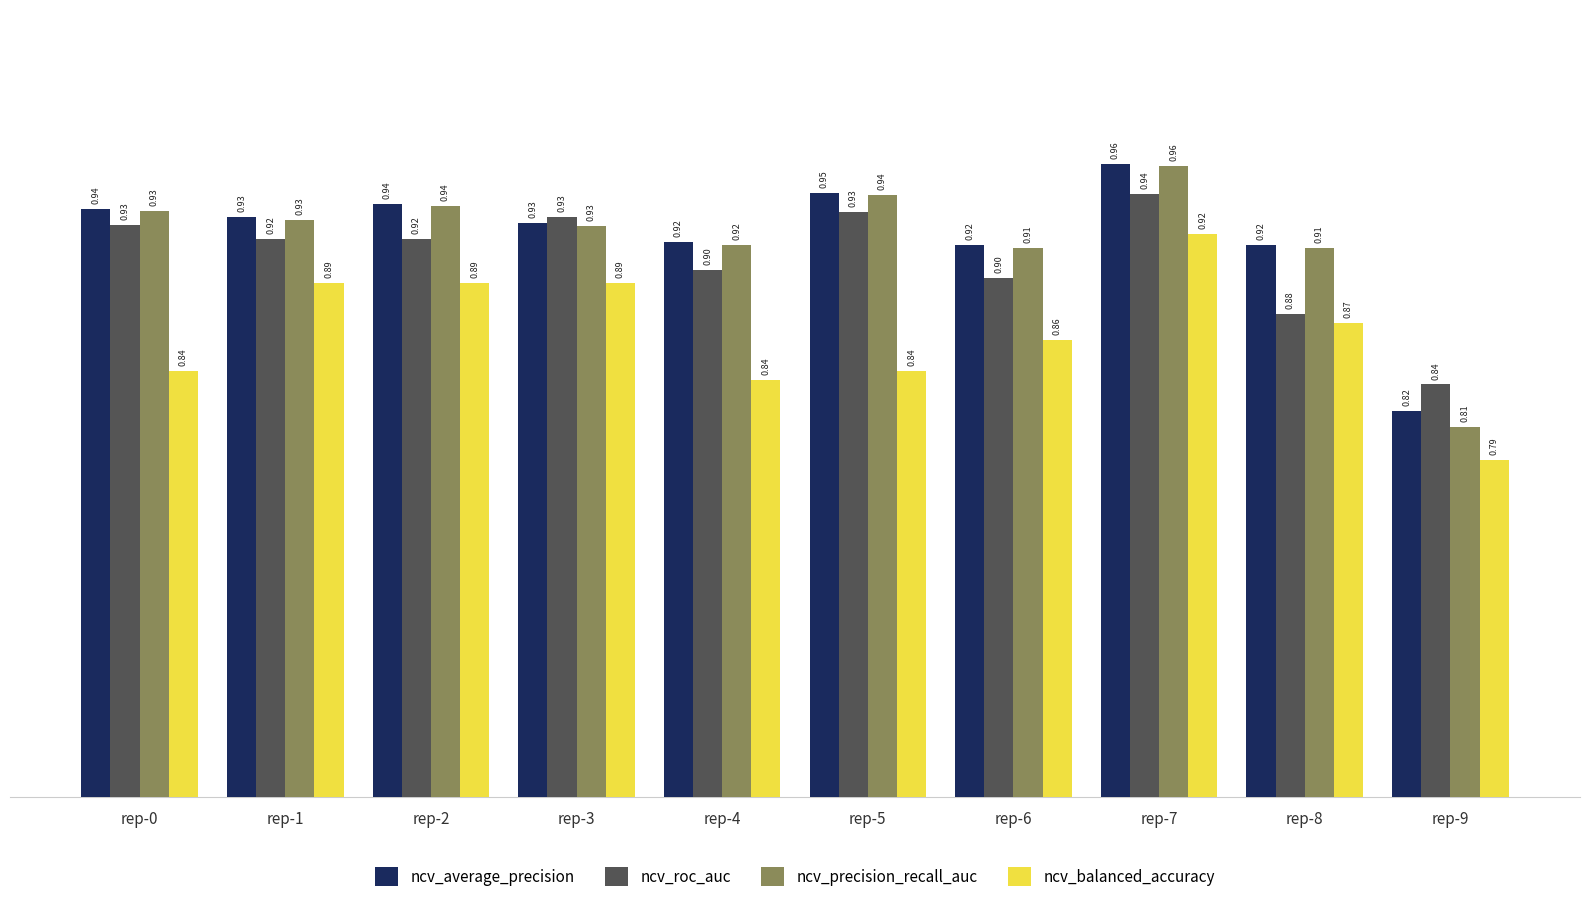

What is the difference between the maximum and minimum values in the ncv_average_precision series?

0.1